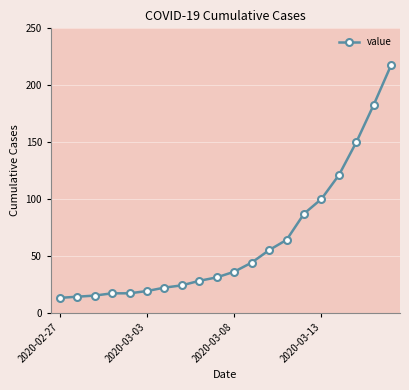

Count the number of data series in this chart.

1